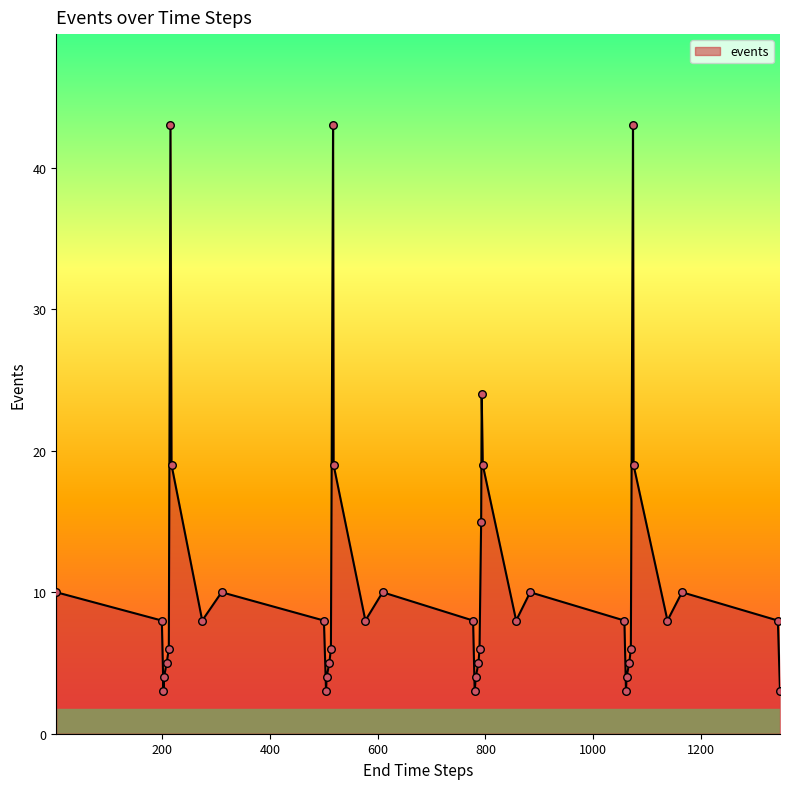

What is the difference between the maximum and minimum values?

40